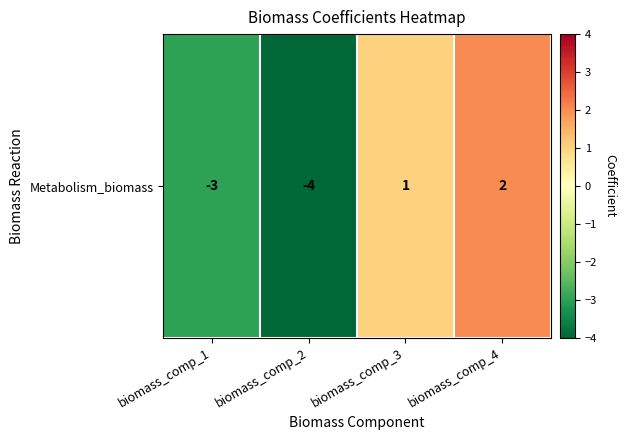

What is the difference between the maximum and minimum values?

6